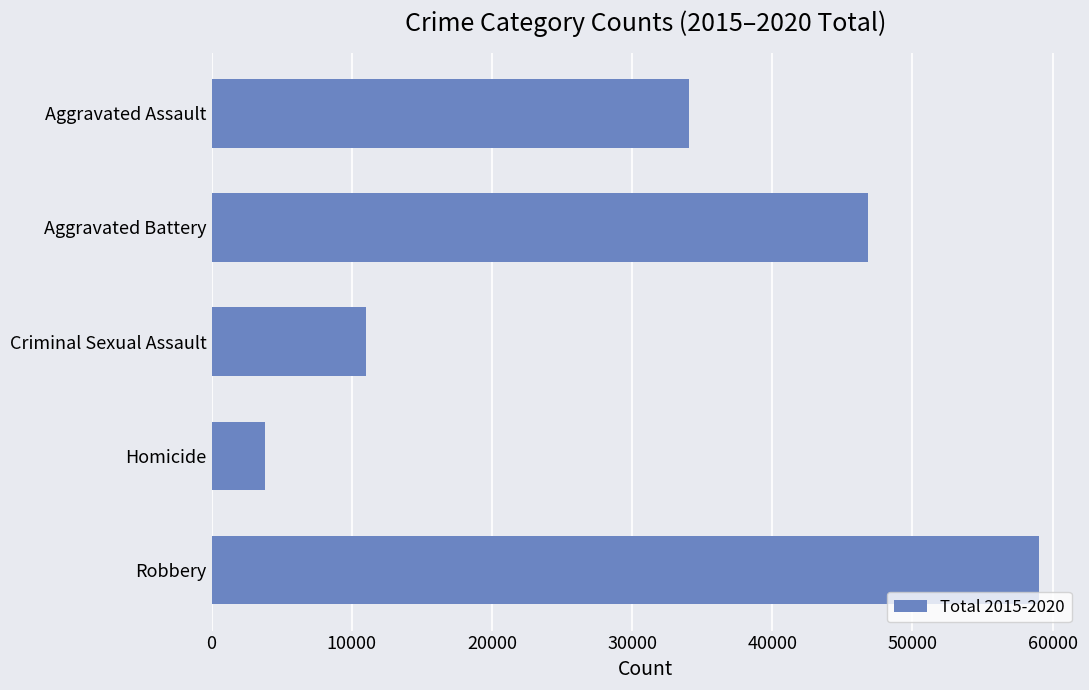

Between Aggravated Battery and Homicide, which is larger?

Aggravated Battery